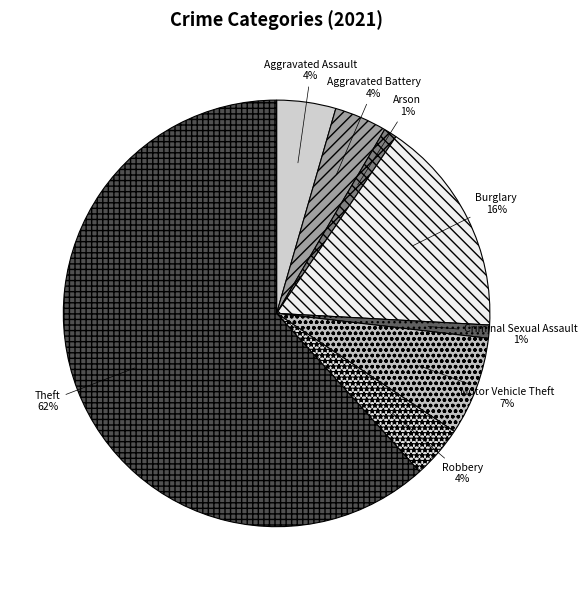

Which has a higher value, Theft or Criminal Sexual Assault?

Theft